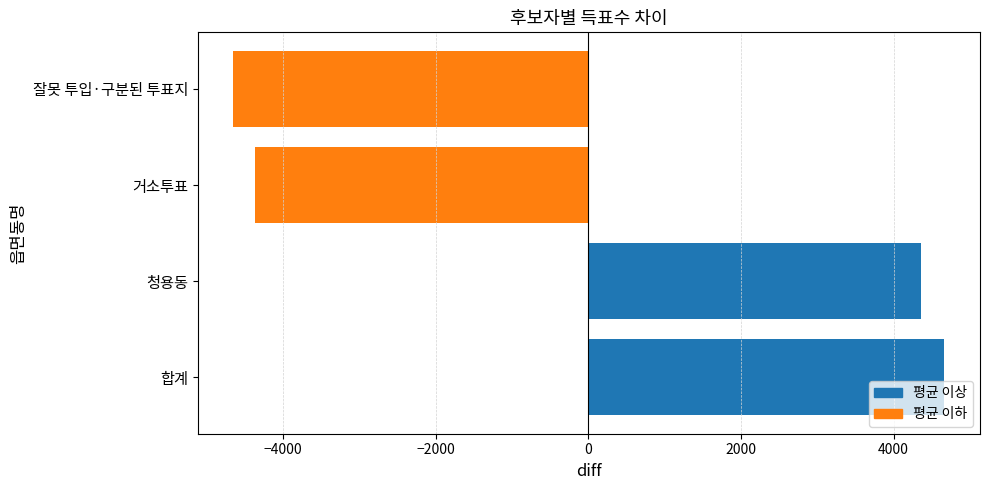

Are the bars horizontal?

Yes